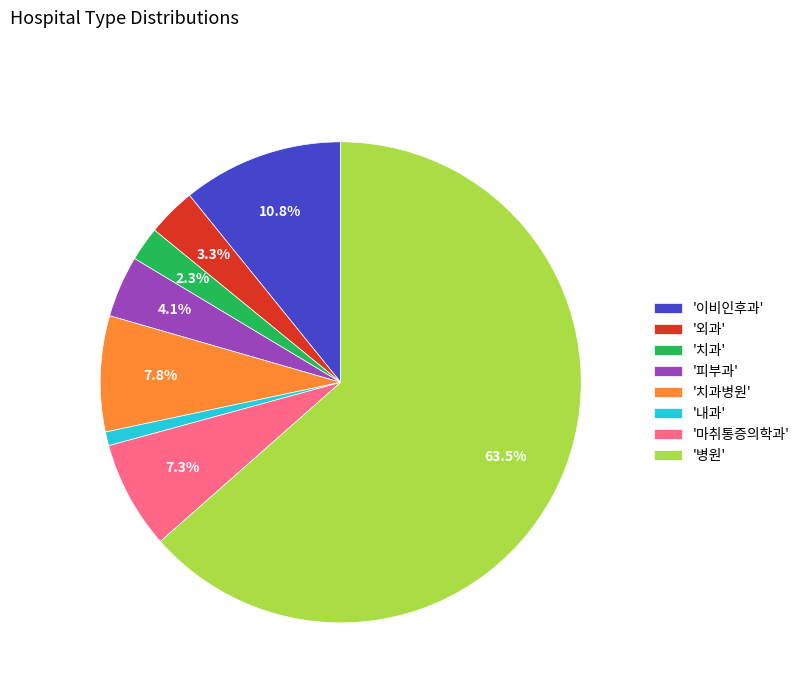

To the nearest percent, what is the average slice percentage?

12%